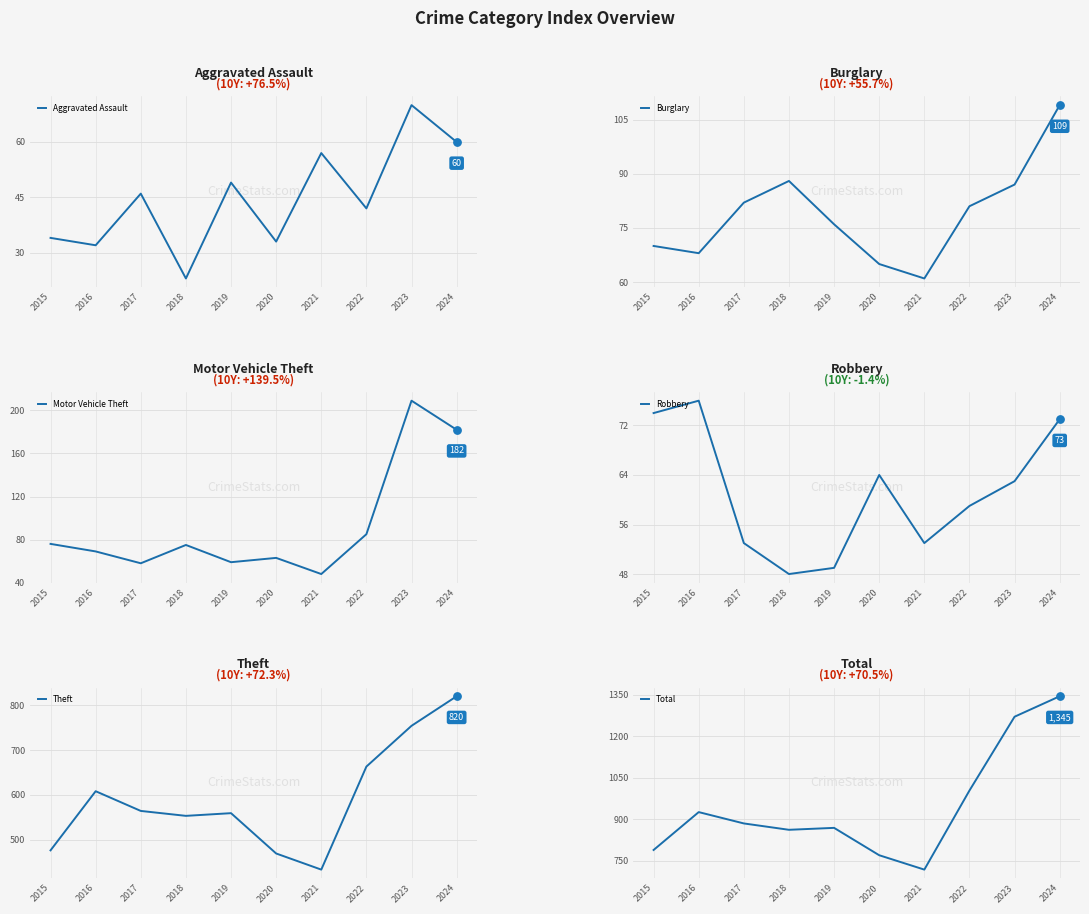

Is the value of Theft at 2015 greater than the value of Motor Vehicle Theft at 2023?

Yes